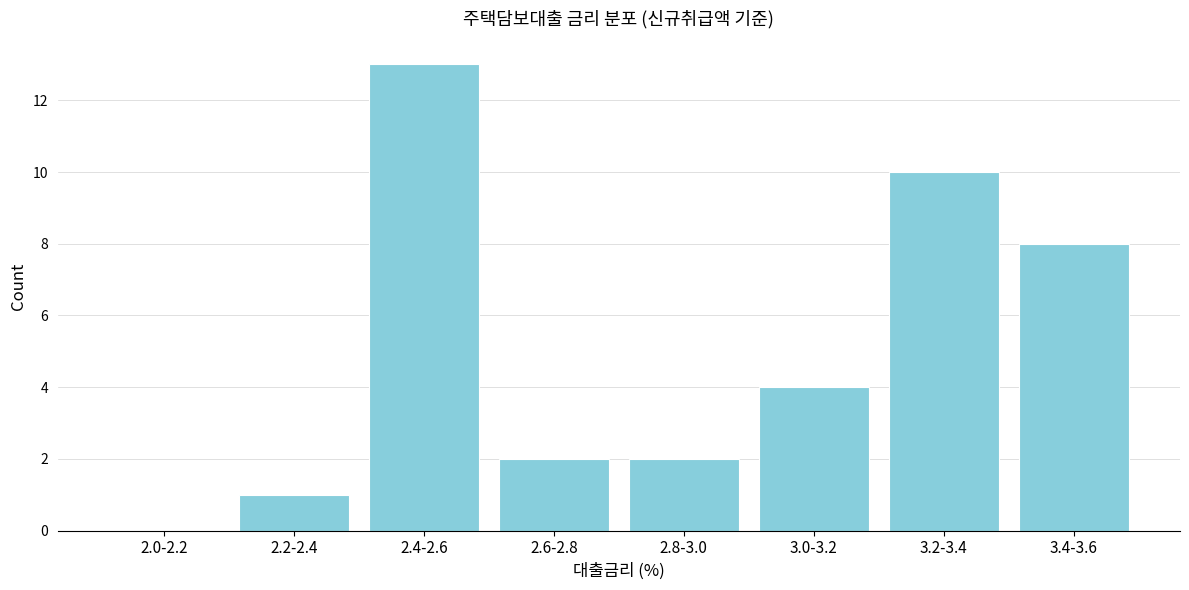

Reading right to left, list all the values displayed in this chart.

3.4-3.6=8	3.2-3.4=10	3.0-3.2=4	2.8-3.0=2	2.6-2.8=2	2.4-2.6=13	2.2-2.4=1	2.0-2.2=0